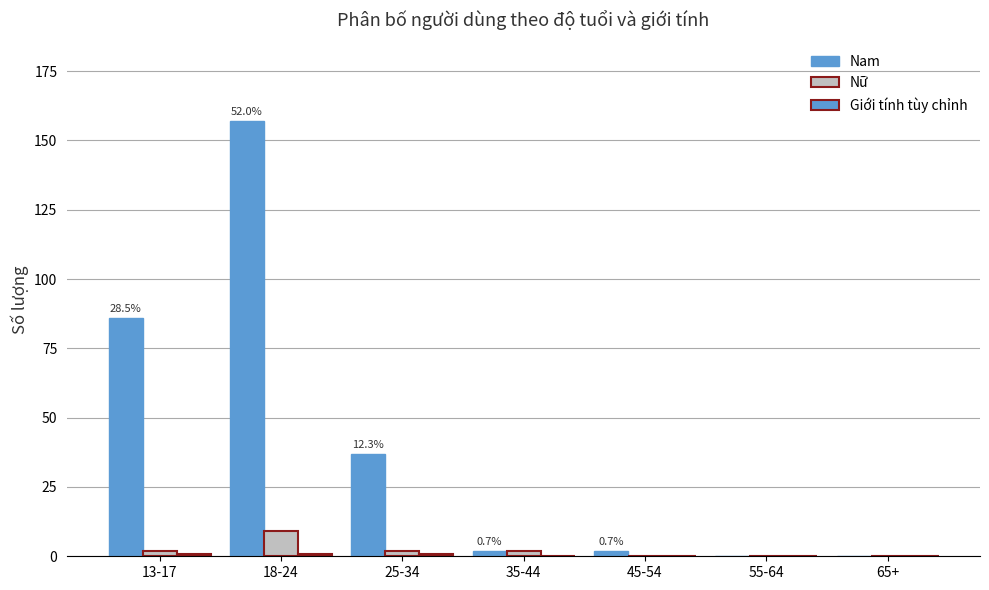

True or false: Nam has a value of 1 at 35-44.

False